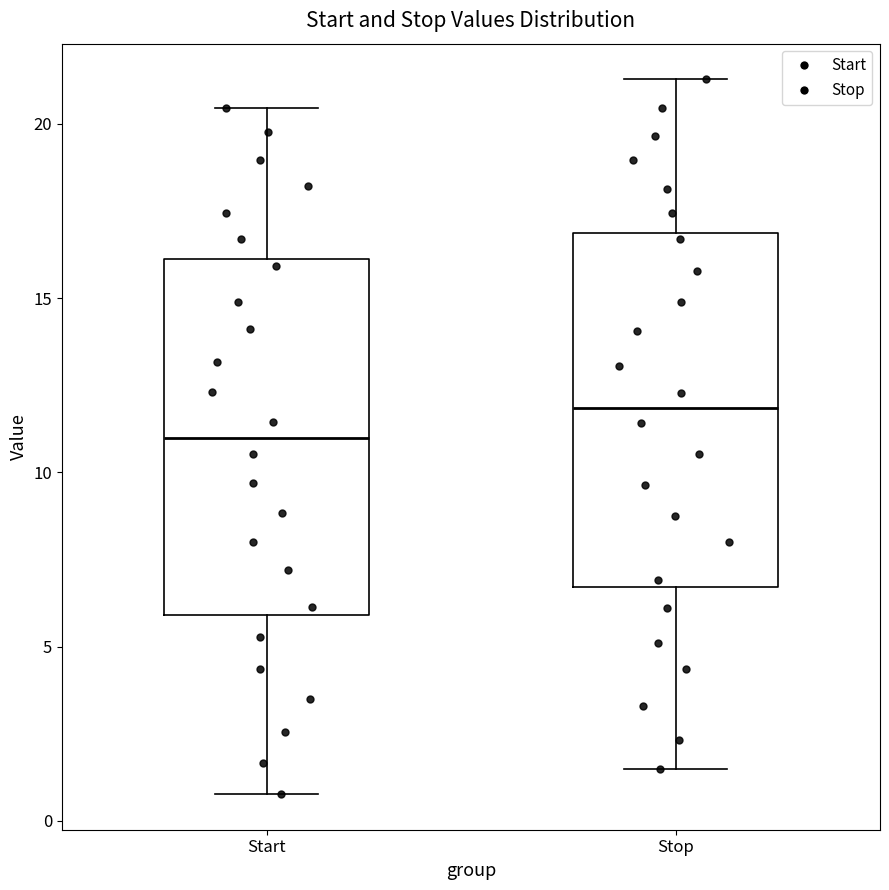

Reading left to right, transcribe this box plot: for each box, give where its median line is, the range the box spans, and where its two whiskers end, as read against the y-axis. The values are not printed on the chart, so give them approximately, as read against the axis.

Start: median 11.0, box 6.0 to 16.0, whiskers 1.0 to 20.5
Stop: median 12.0, box 6.5 to 17.0, whiskers 1.5 to 21.5